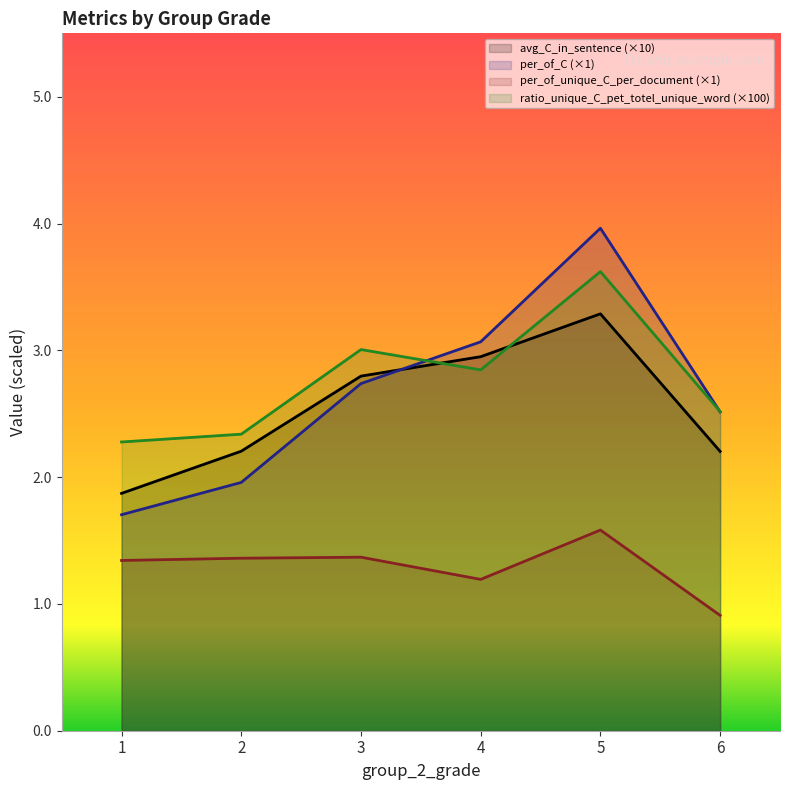

Is it true that per_of_C equals 2.7 at 3?

True